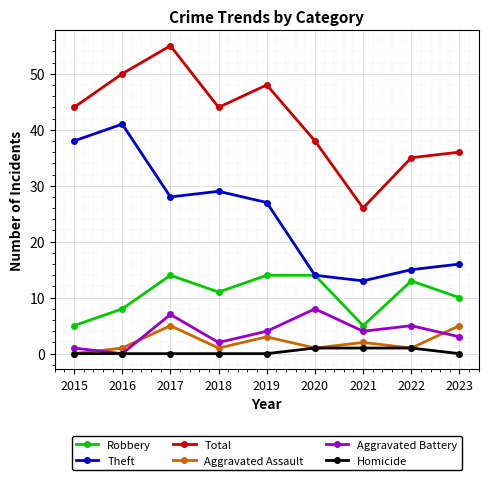

At which category does Aggravated Battery reach its first local peak?

2017